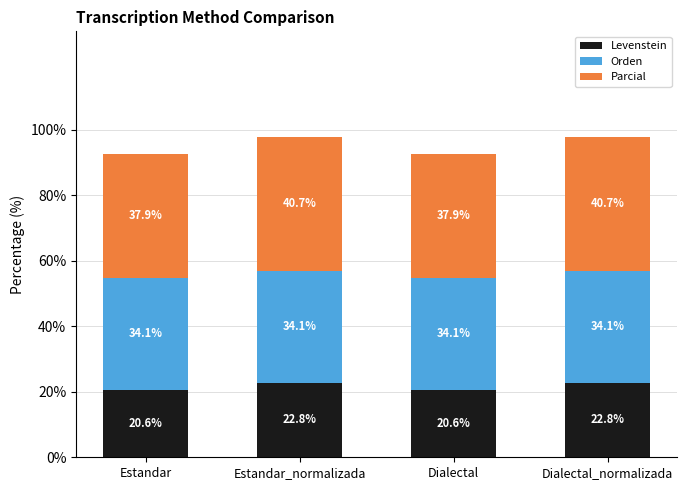

What is the average value of the Levenstein series?

21.7